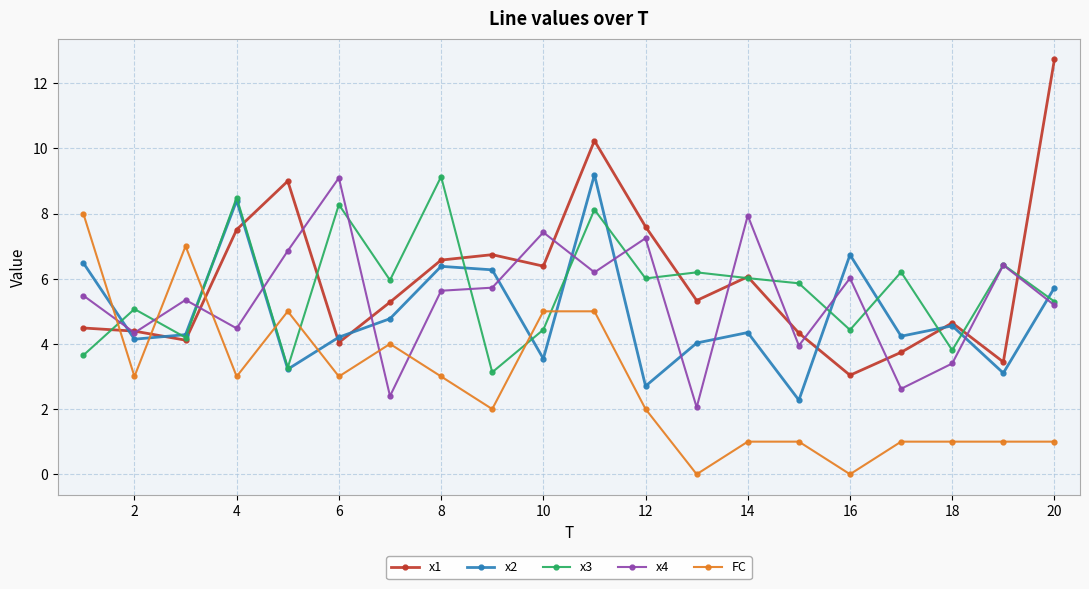

Which series has the widest spread of values?

x1